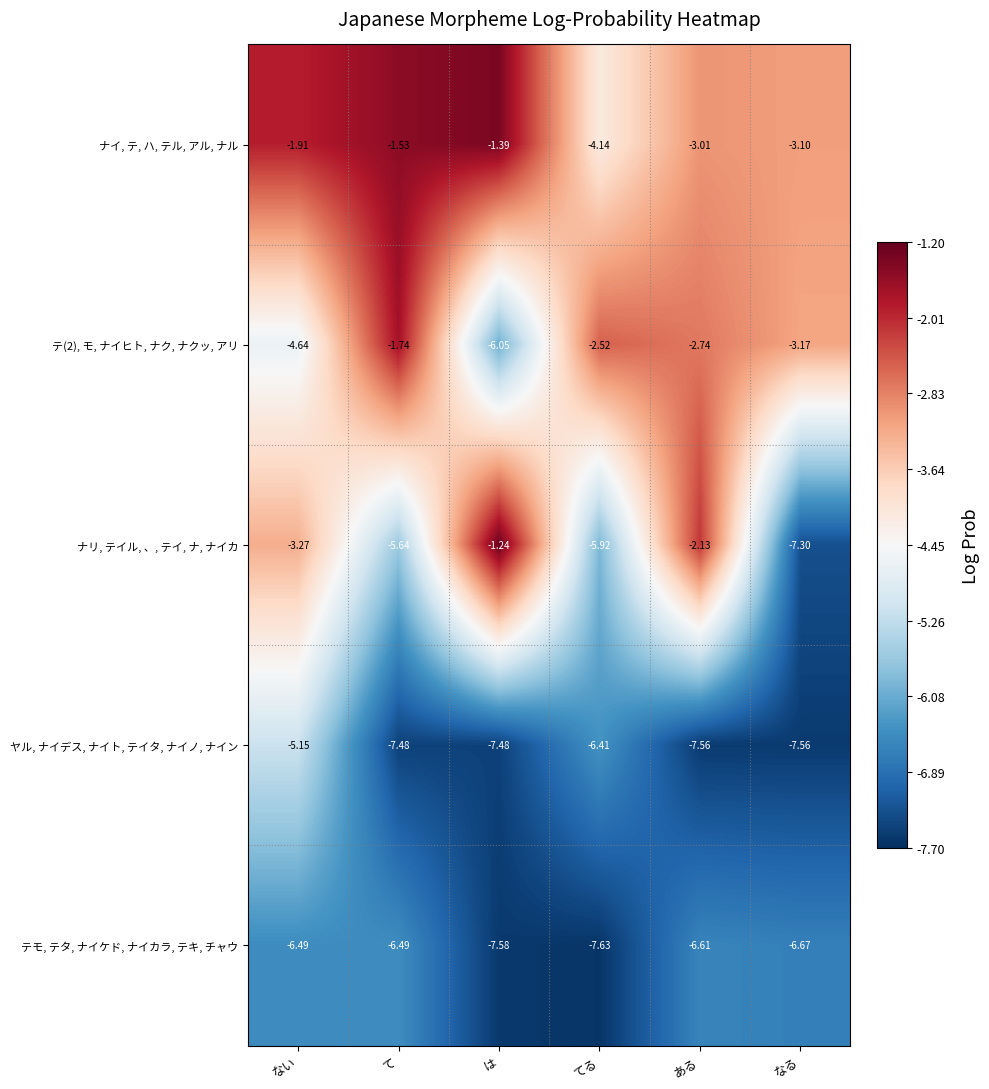

Is the value of ナイ, テ, ハ, テル, アル, ナル at は greater than the value of テ(2), モ, ナイヒト, ナク, ナクッ, アリ at てる?

Yes